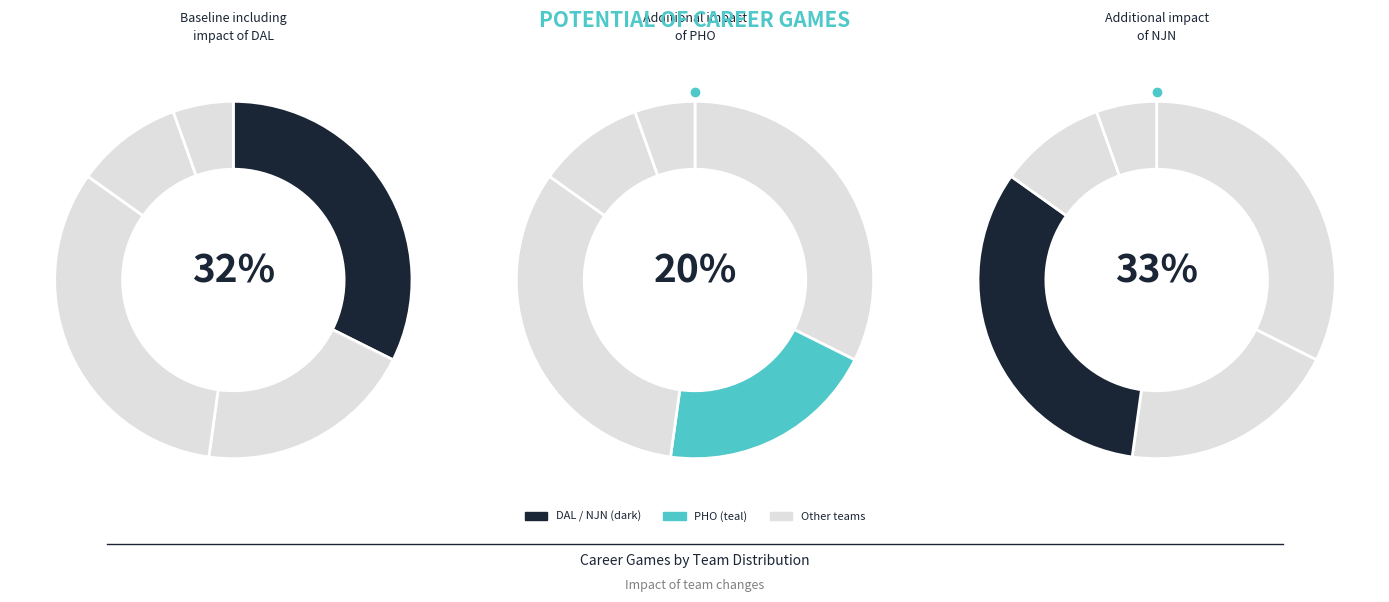

Is it true that PHO 97-98 is 16% of the pie?

False